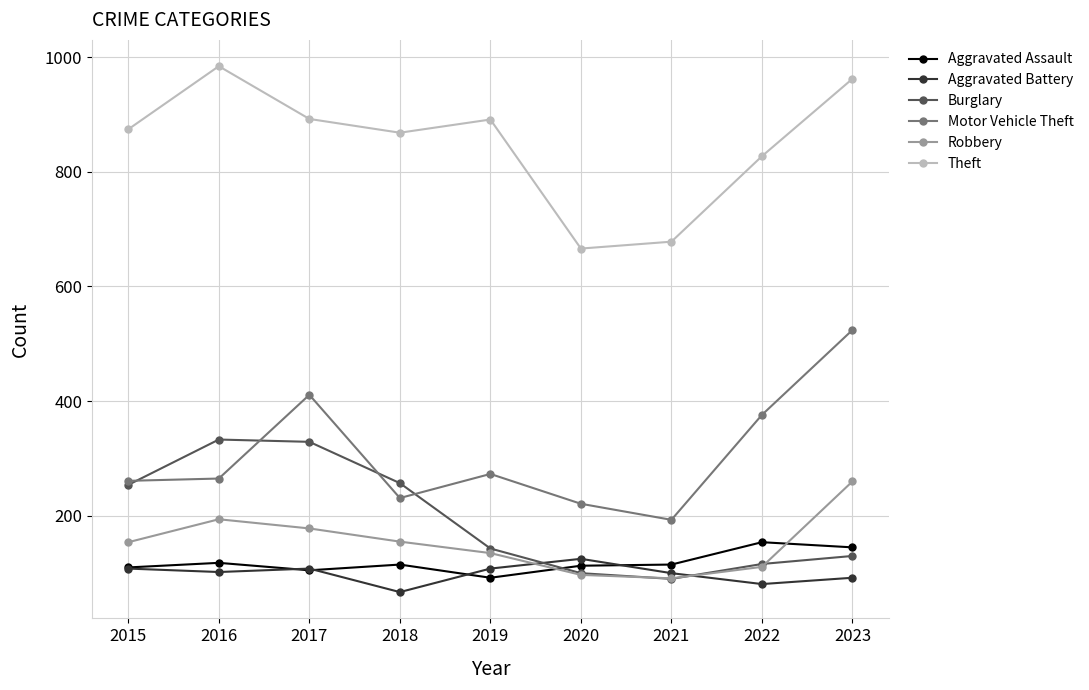

At which label is Motor Vehicle Theft closest to 358?

2022